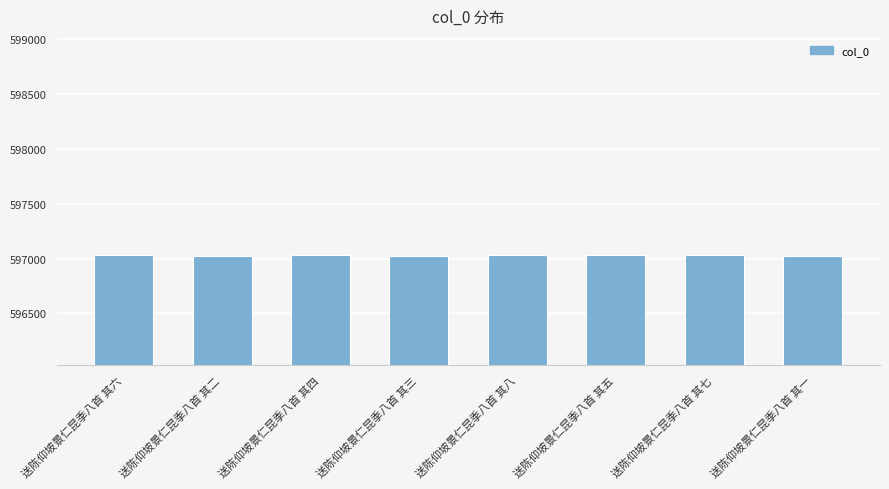

At which label does the data first exceed 597029?

送陈仰坡景仁昆季八首 其六